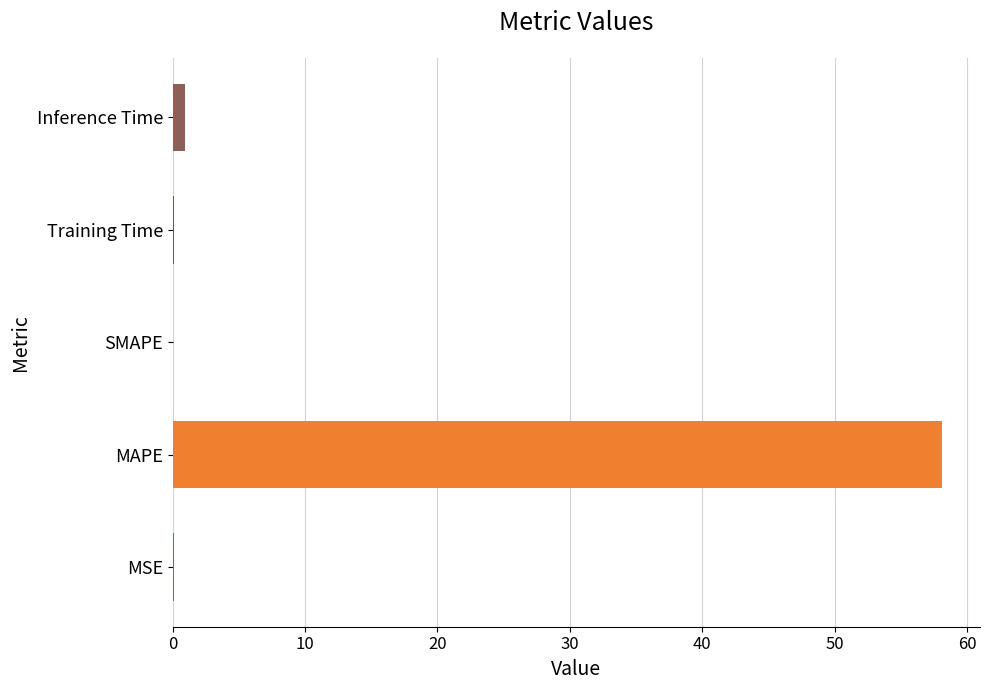

True or false: the data shows -19.1 at SMAPE.

False